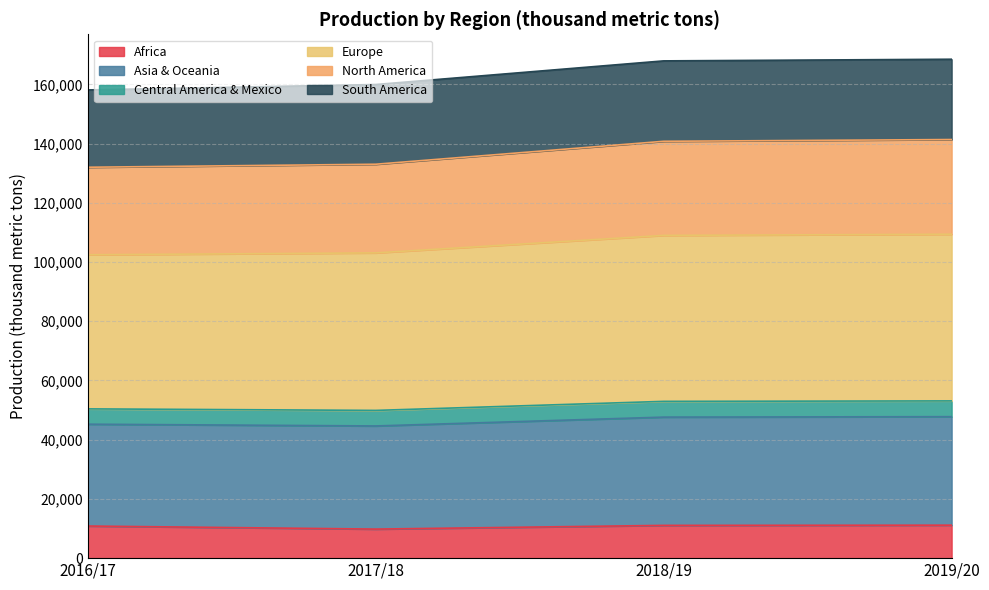

What is the label of the 1st point from the left?

2016/17